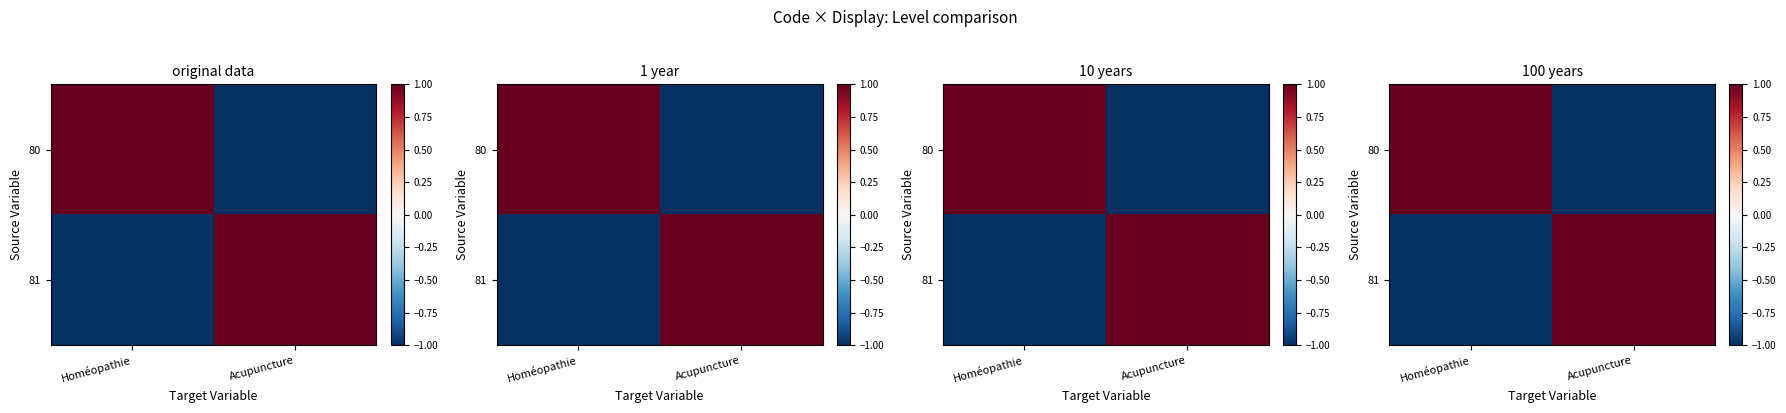

What is the greatest value displayed?

1